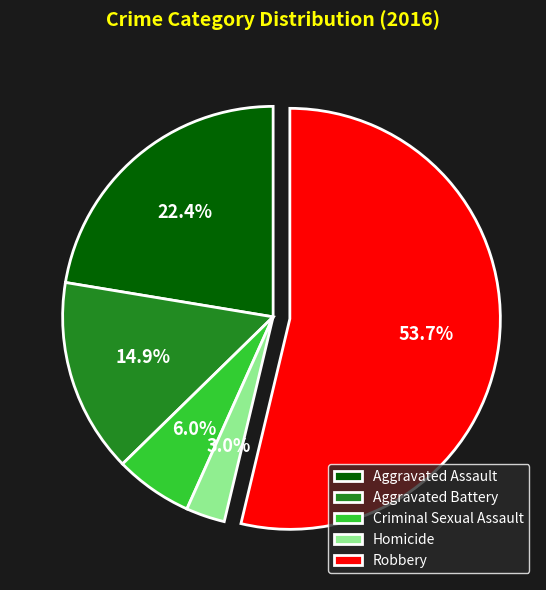

To the nearest percent, what portion does Aggravated Assault represent?

22%